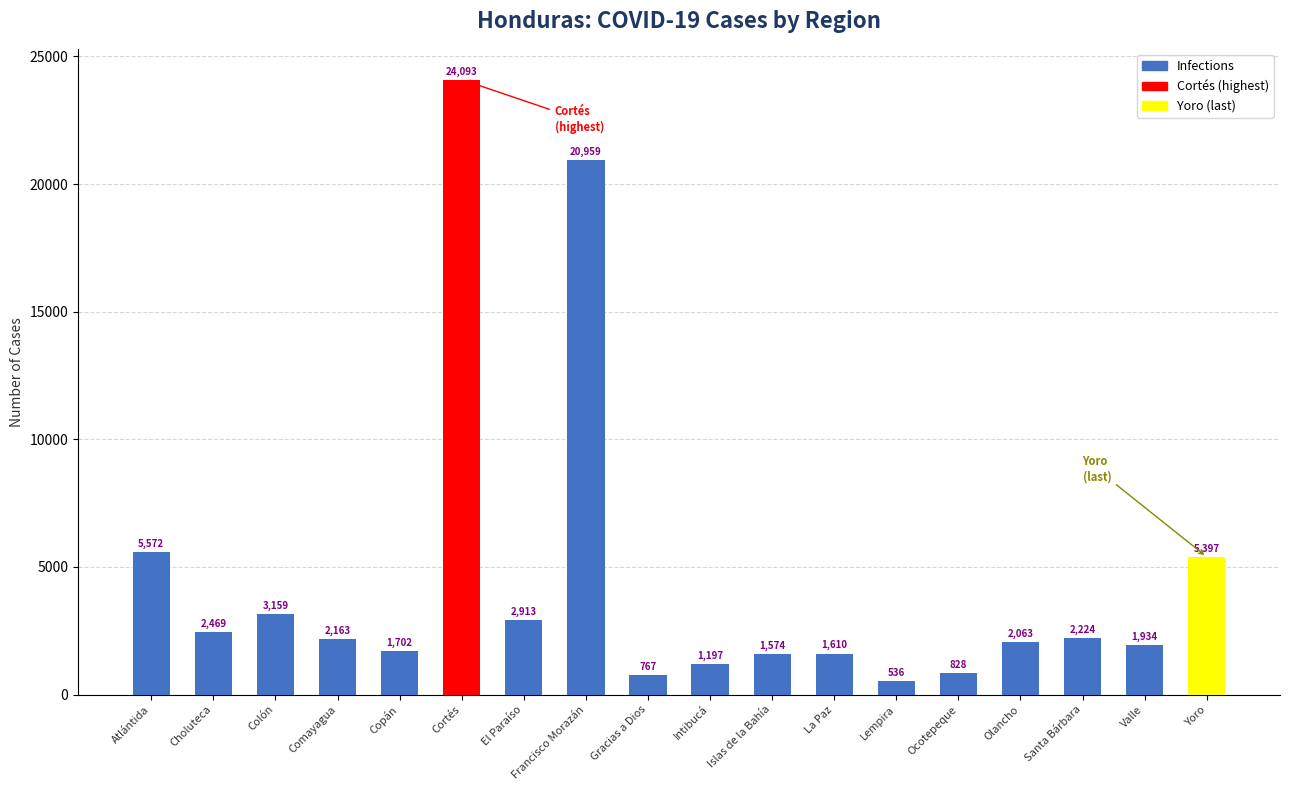

Rank the categories by value from highest to lowest.

Cortés, Francisco Morazán, Atlántida, Yoro, Colón, El Paraíso, Choluteca, Santa Bárbara, Comayagua, Olancho, Valle, Copán, La Paz, Islas de la Bahía, Intibucá, Ocotepeque, Gracias a Dios, Lempira